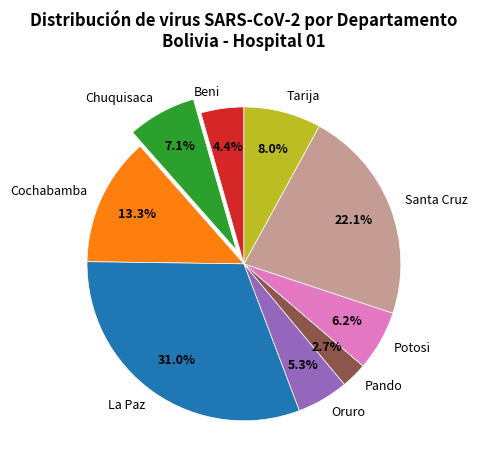

The Chuquisaca slice represents 1% of the pie. True or false?

False